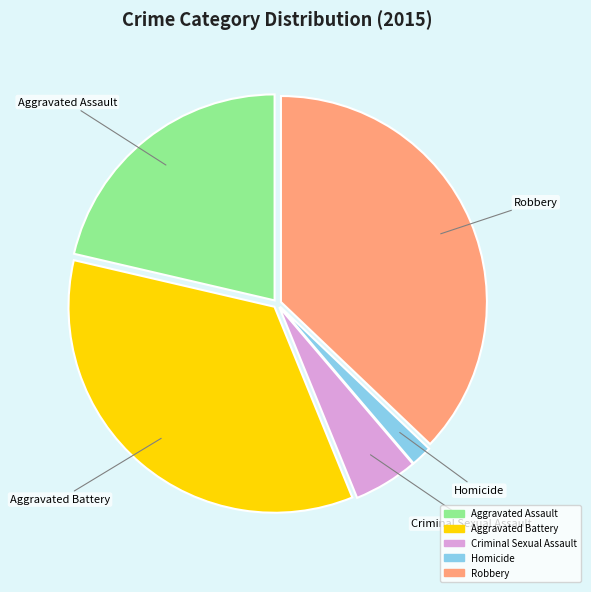

Which slice is the largest?

Robbery